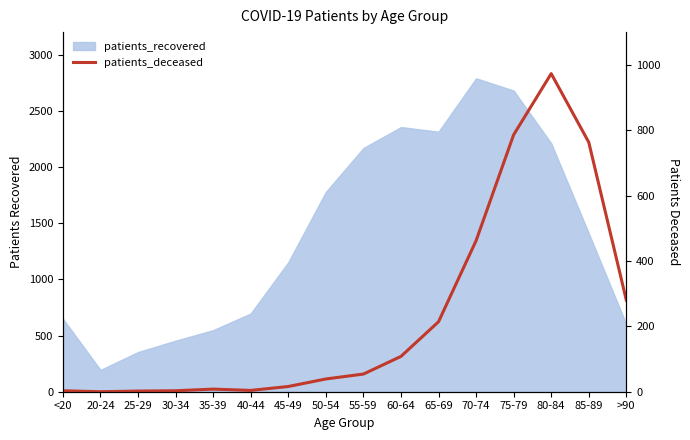

True or false: the data shows 16 at 45-49.

True